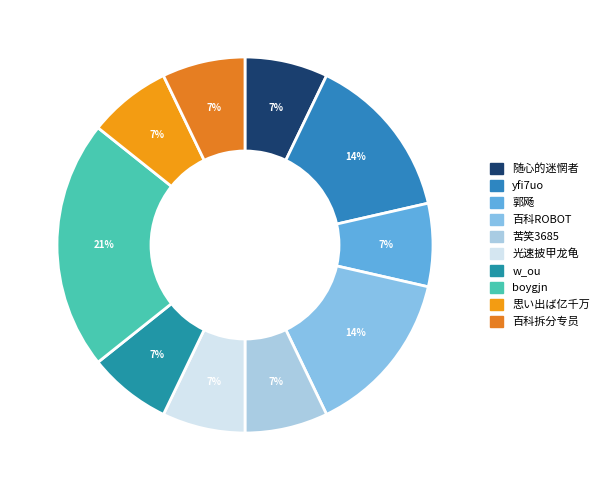

To the nearest percent, what is the average slice percentage?

10%